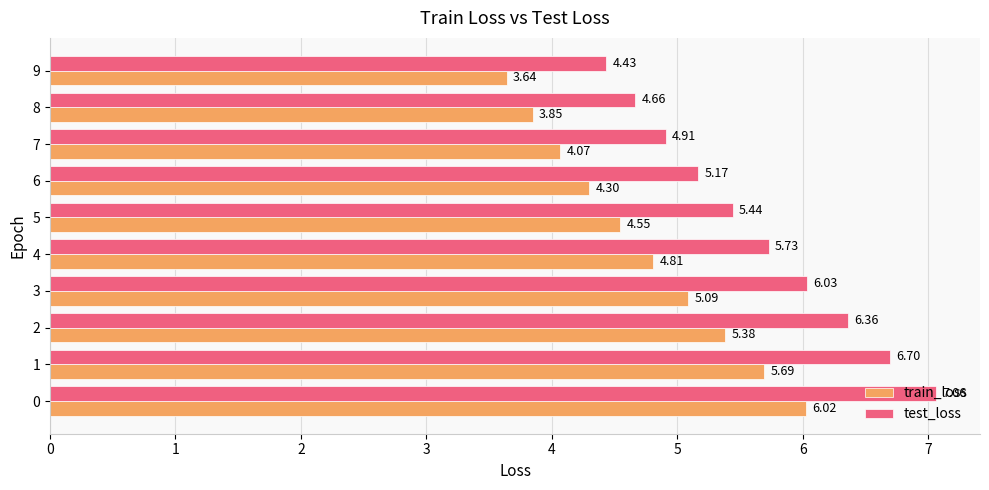

How many values in the train_loss series are below 4?

2